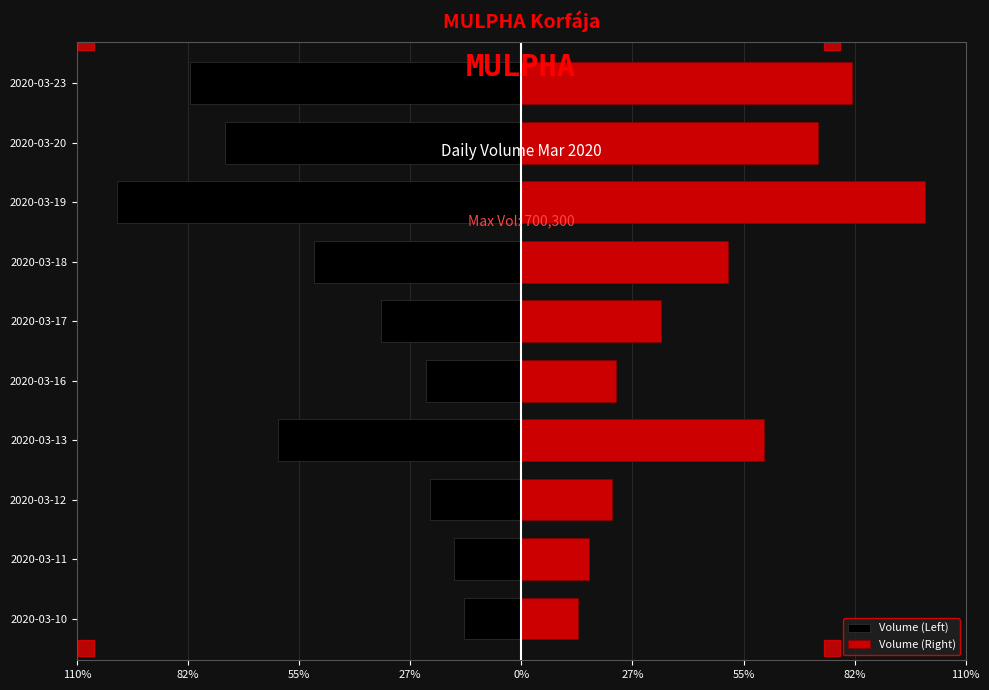

Reading left to right, what are all the values shown in this chart?

Volume (Left): -98500	-117500	-157400	-421000	-165000	-242500	-358500	-700300	-513400	-574000
Volume (Right): 98500	117500	157400	421000	165000	242500	358500	700300	513400	574000